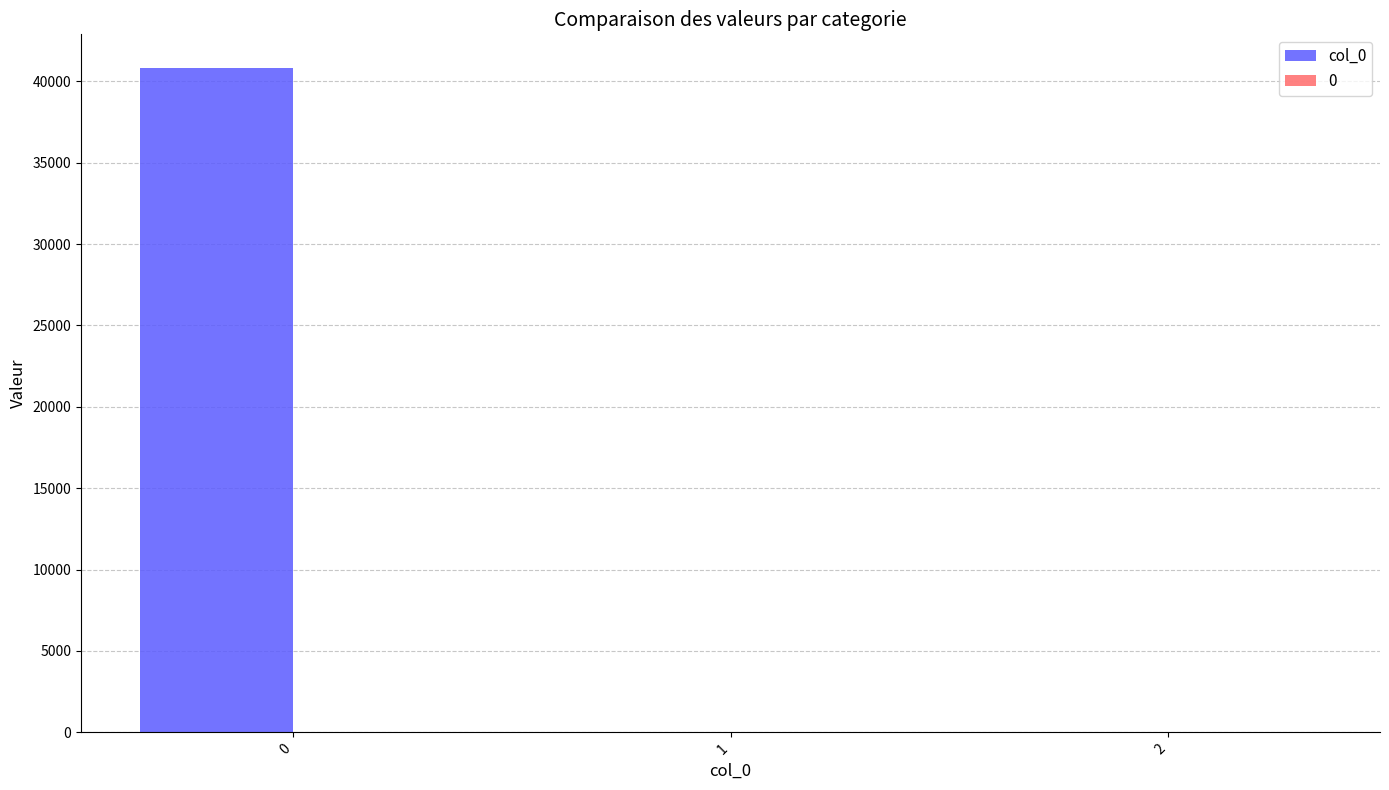

How many categories are shown in the chart?

3